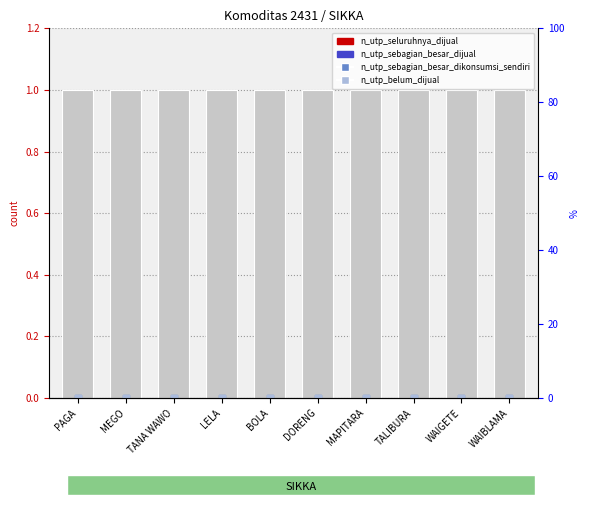

At how many categories does at least one series exceed 0?

10